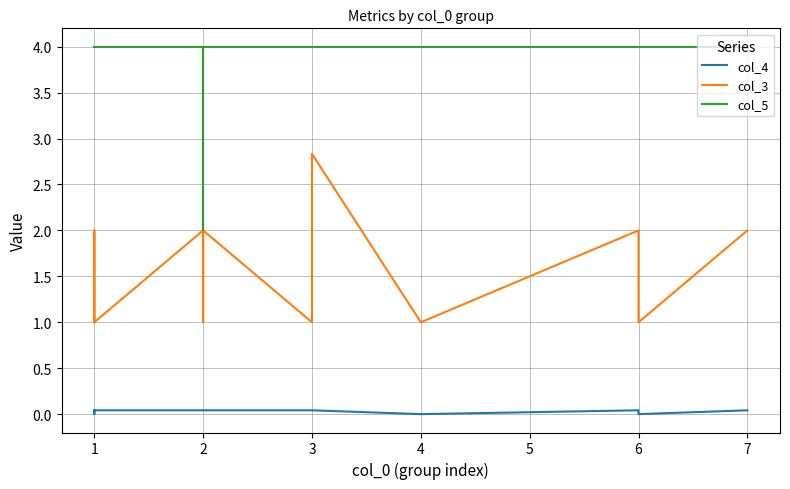

Is the value of col_5 at 3 greater than the value of col_4 at 1?

Yes